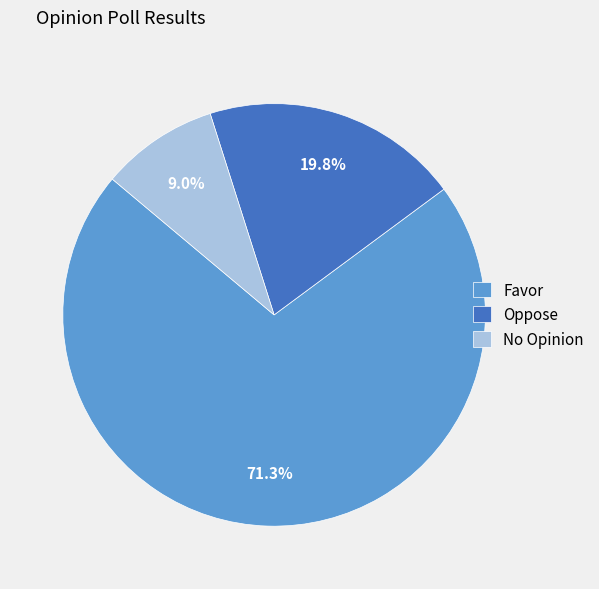

What percentage is the Favor slice, to the nearest percent?

71%